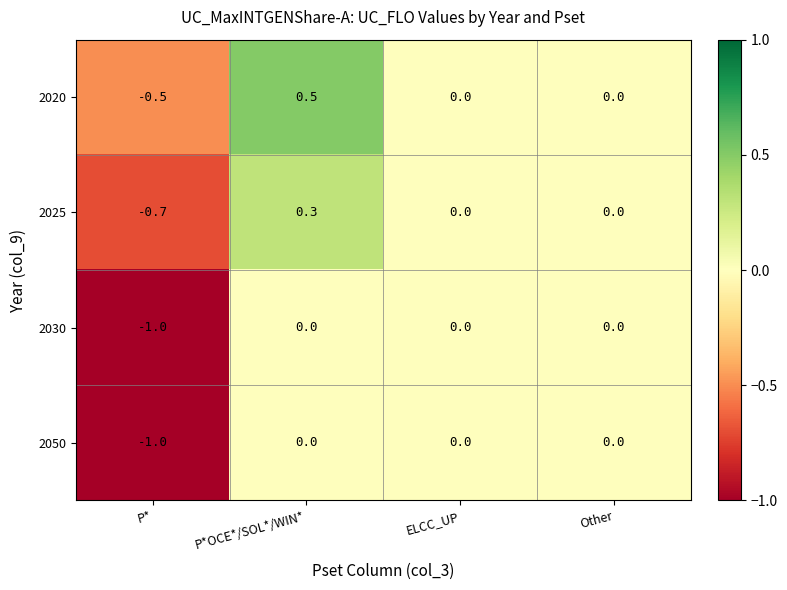

What is the difference between the 2025 values at P*OCE*/SOL*/WIN* and Other?

0.3